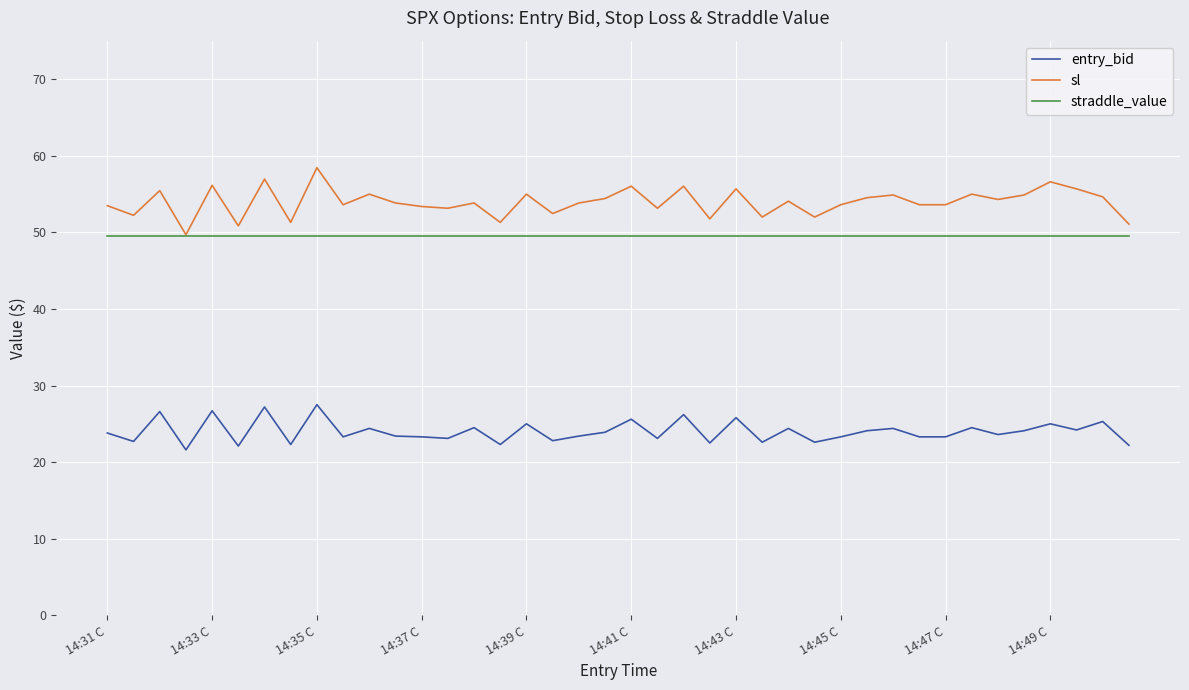

List the series in order of their peak value, lowest first.

entry_bid, straddle_value, sl